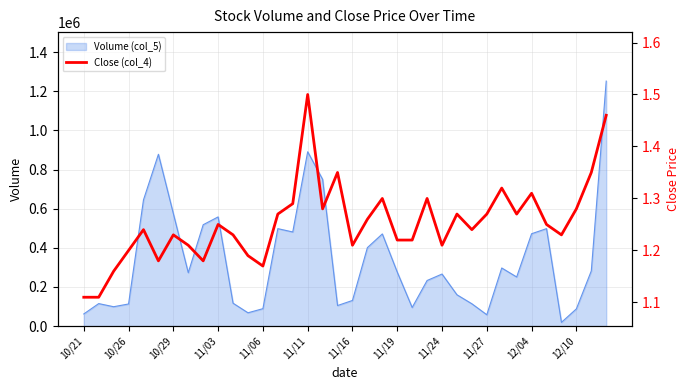

What is the value of the 23rd point from the left?

1.2